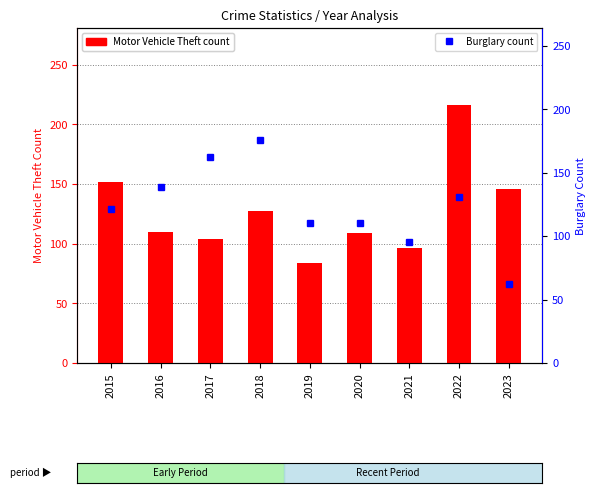

What is the total value across all series at 2023?

208